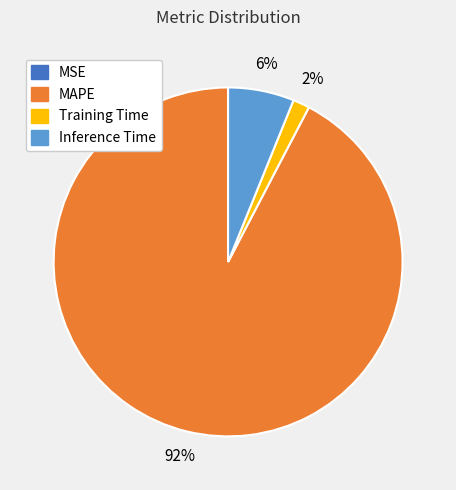

What is the majority slice?

MAPE